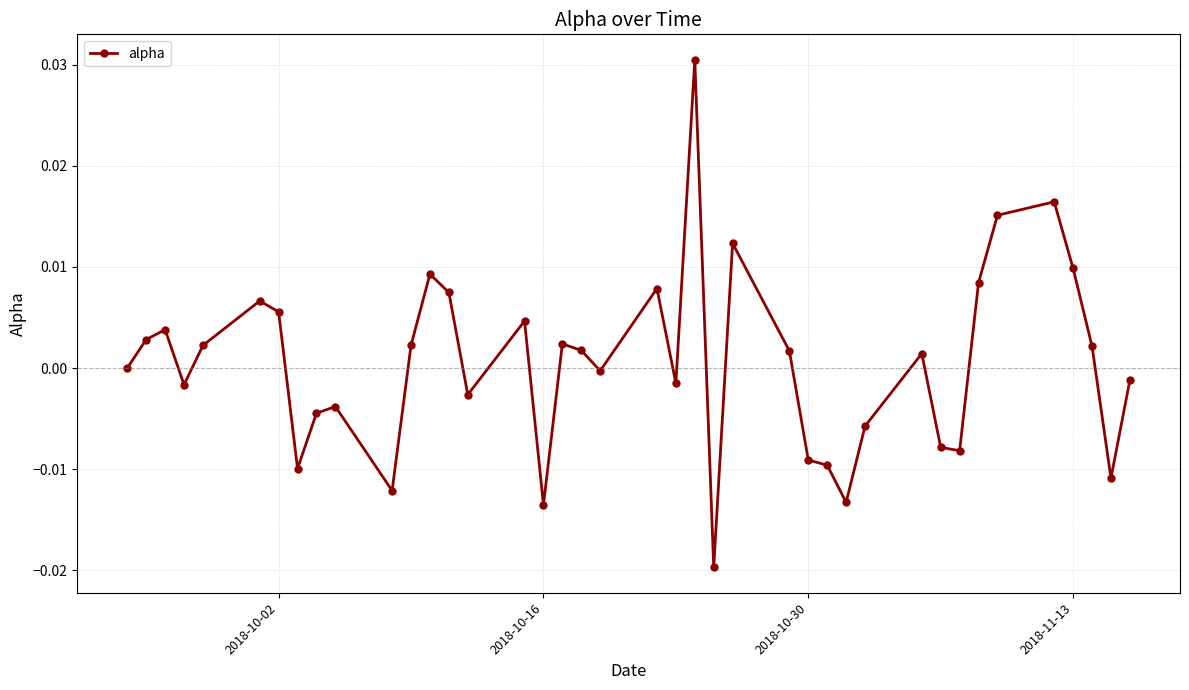

True or false: there are more than 2 points higher than both neighbors.

True